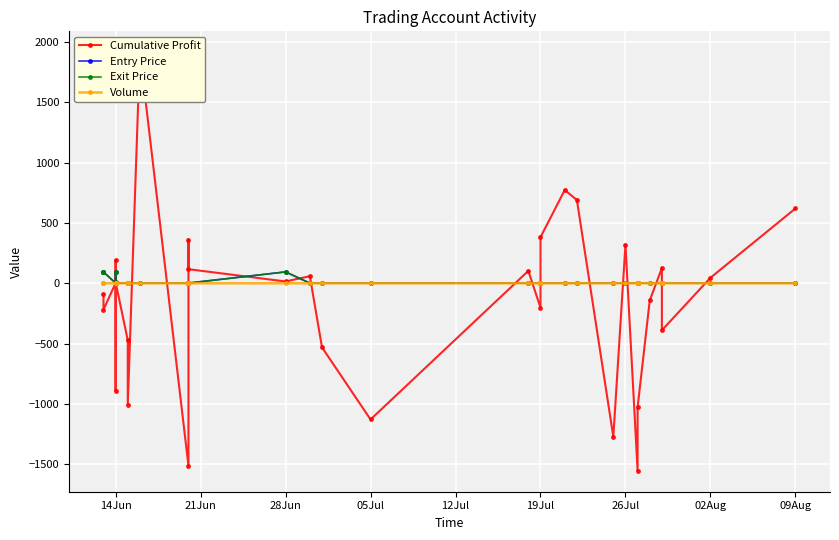

At how many categories does at least one series exceed 286?

7